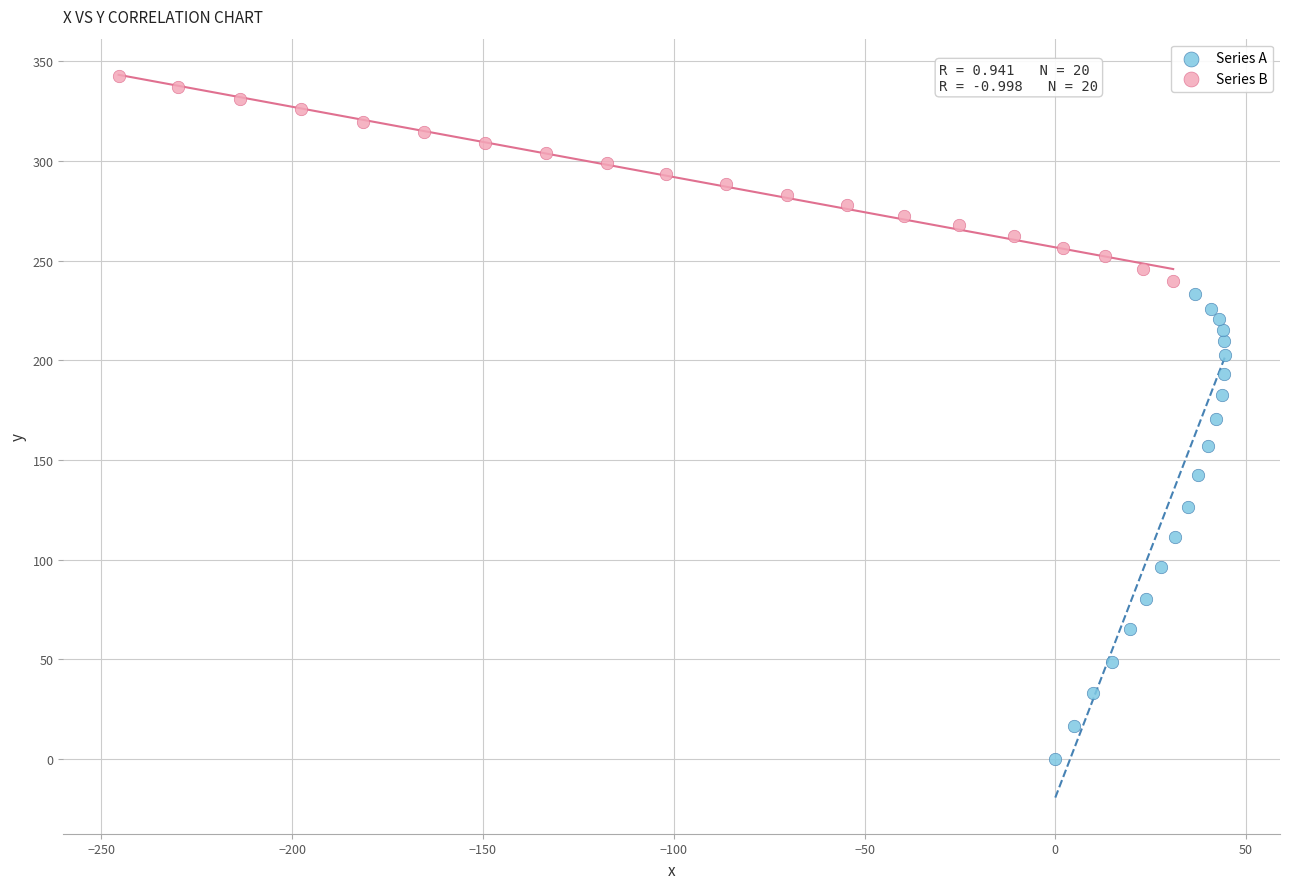

Which series reaches the maximum Y coordinate?

Series B